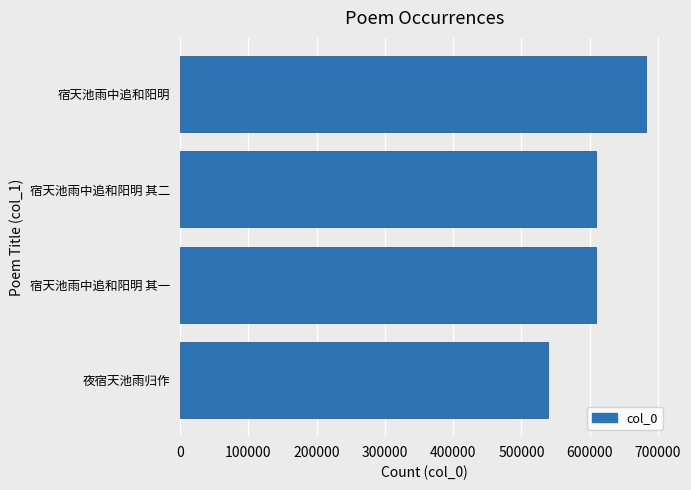

How many bars are there in total?

4